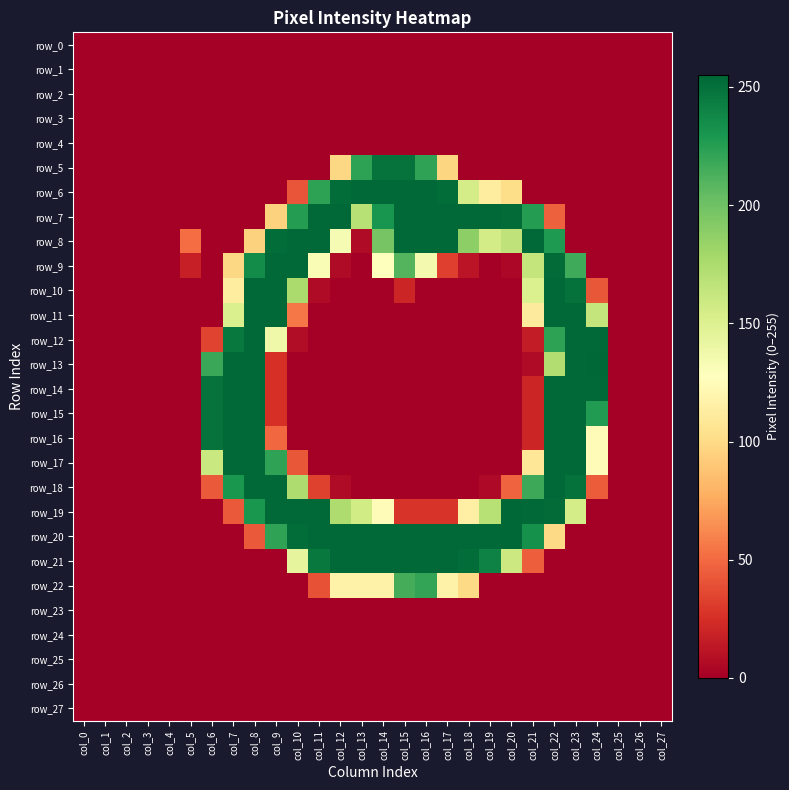

At which category does the chart reach its peak across all series?

col_24